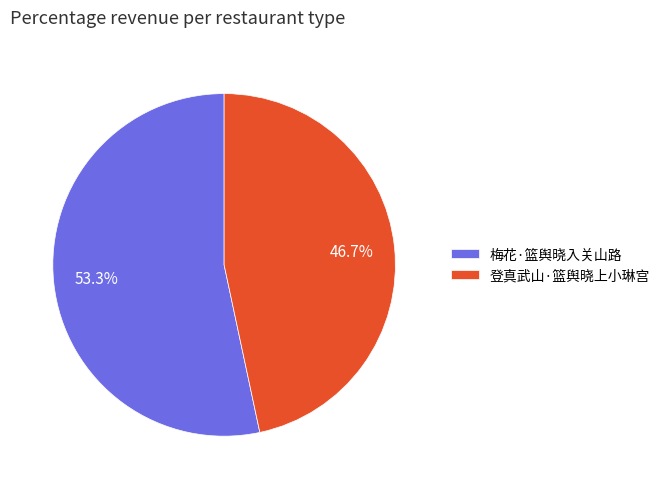

Which category accounts for the majority?

梅花·篮舆晓入关山路